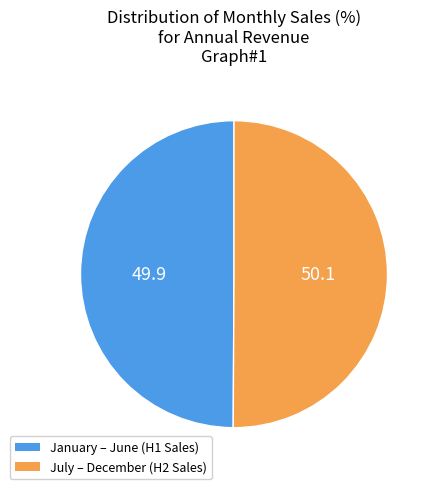

How many segments does this pie chart have?

2